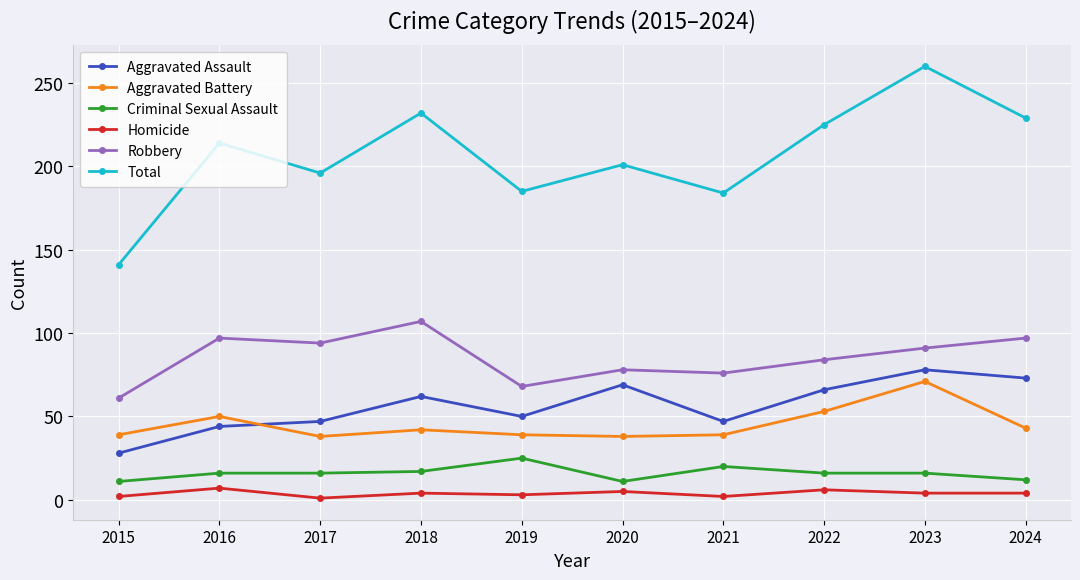

What are all the series names shown in the legend?

Aggravated Assault, Aggravated Battery, Criminal Sexual Assault, Homicide, Robbery, Total